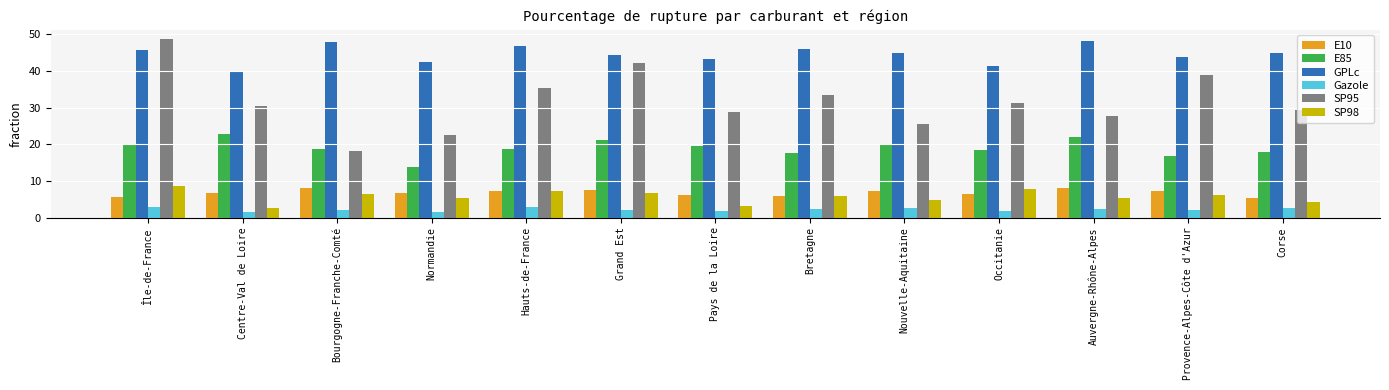

How many bars are there in each group?

6